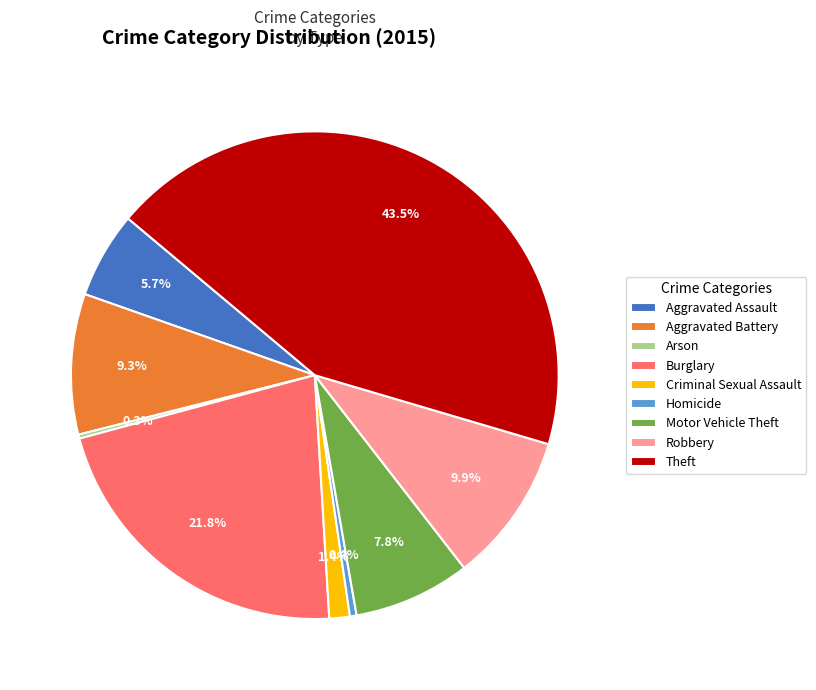

Which slice is the largest?

Theft